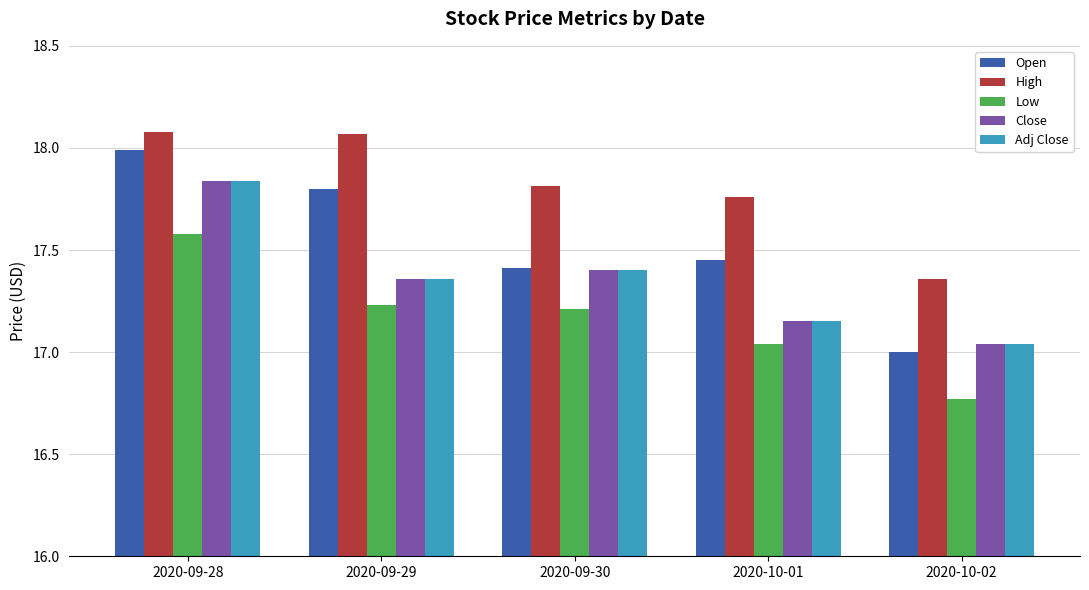

The Low series shows 17.2 at 2020-09-30. True or false?

True